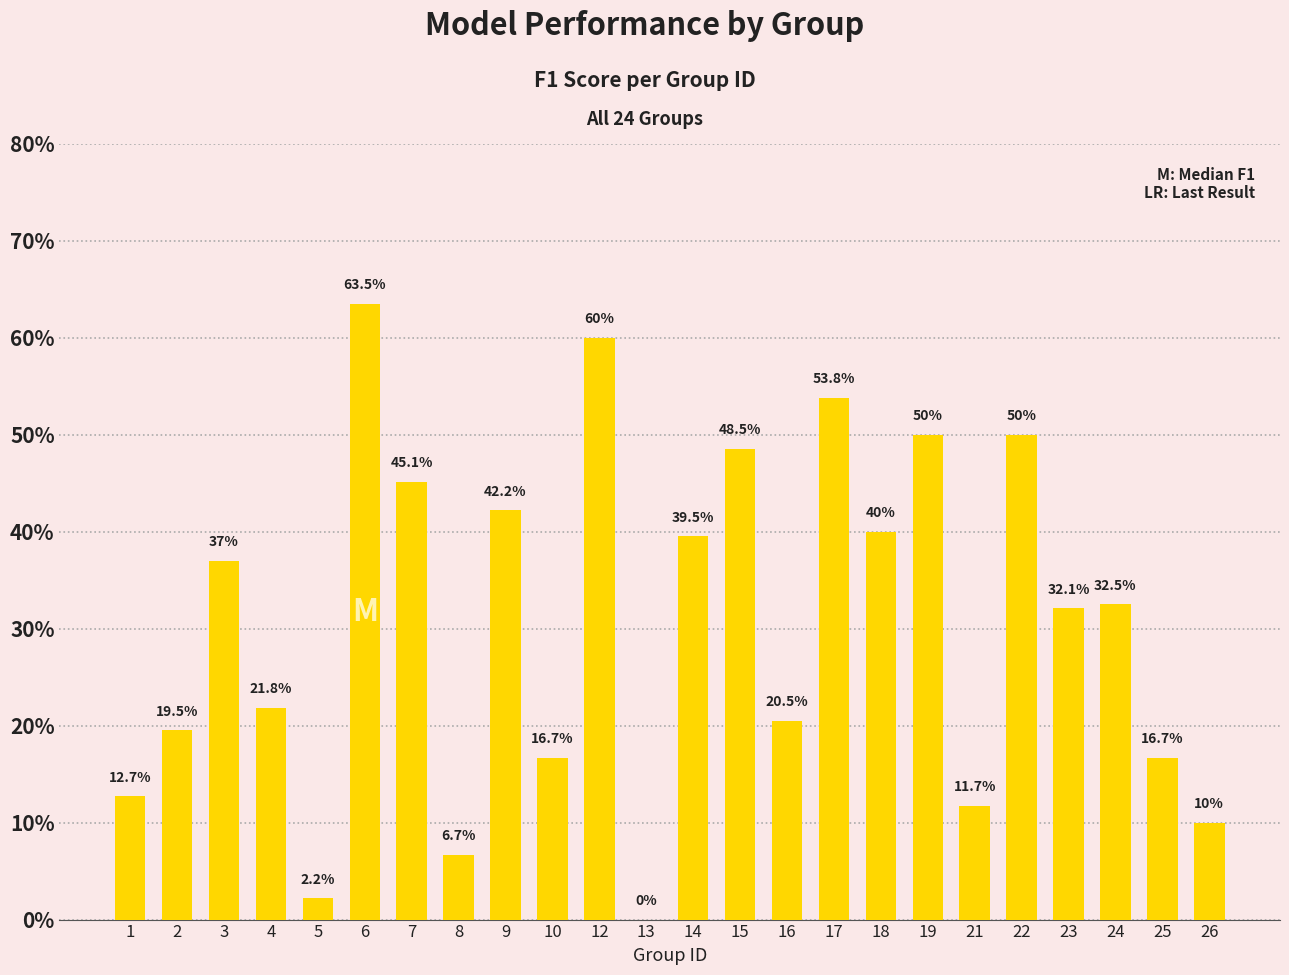

What is the sum of the values at 17 and 1?

0.7